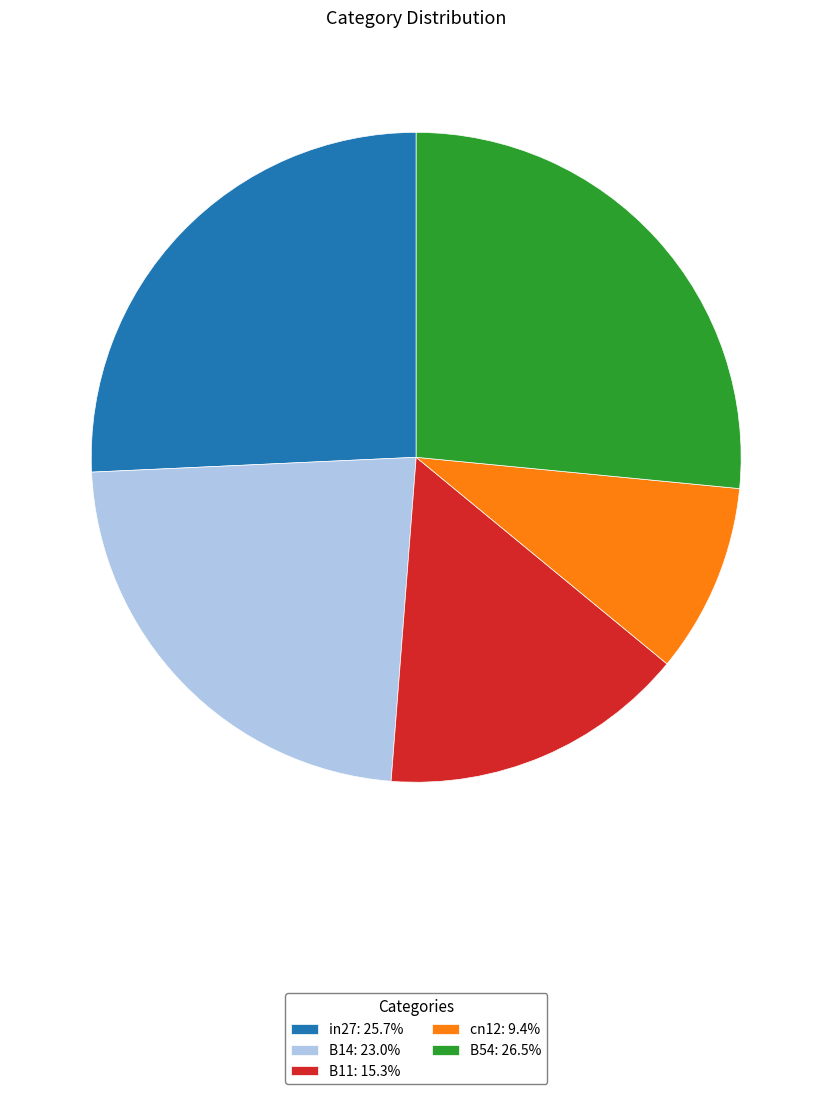

Between cn12 and B11, which is larger?

B11